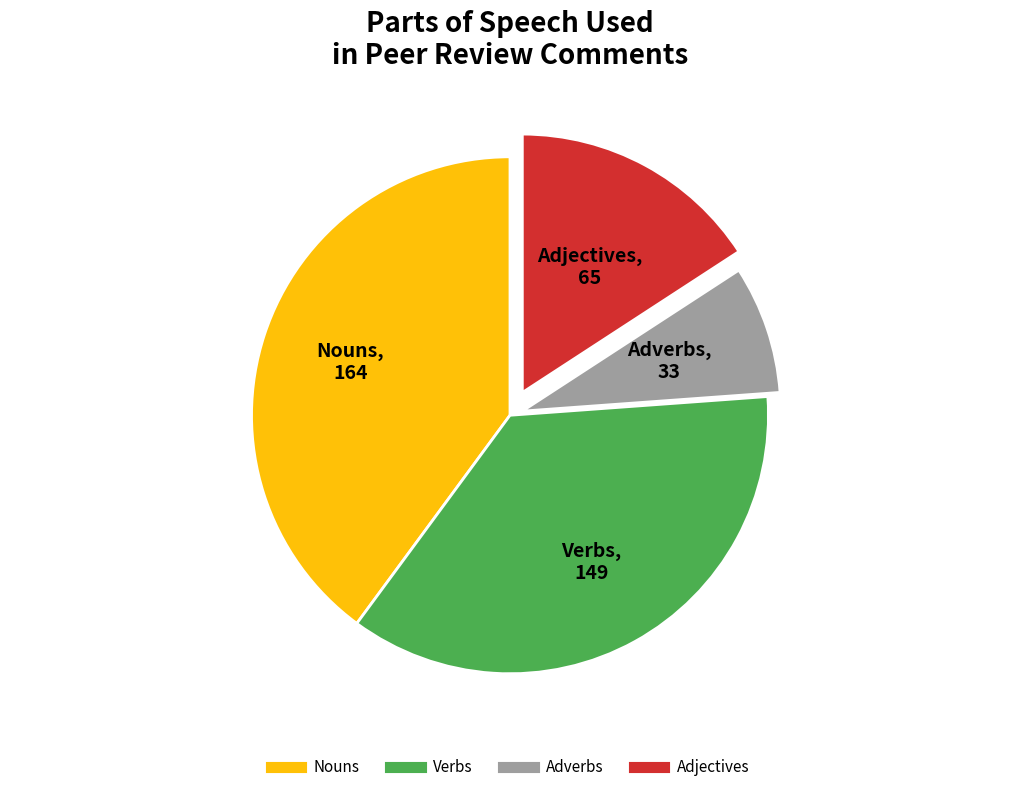

Is there a majority slice in this chart?

No